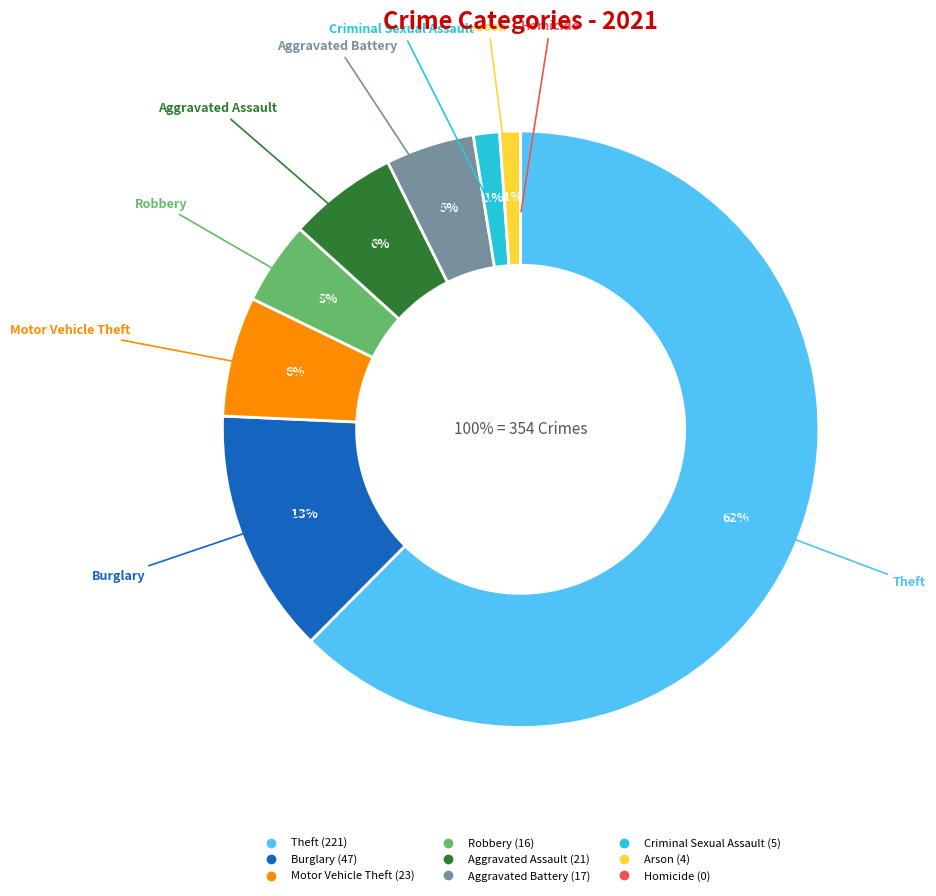

To the nearest percent, what percentage of the pie is Burglary?

13%